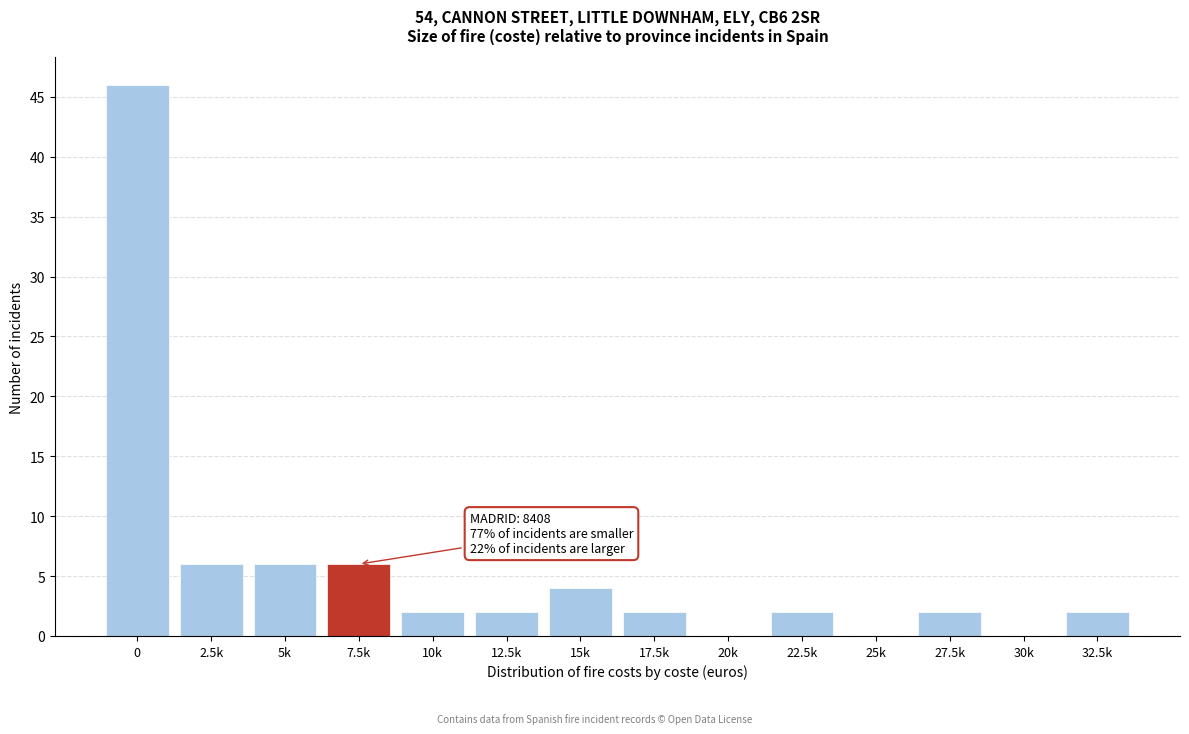

Reading right to left, what are all the values shown in this chart?

32.5k=2	30k=0	27.5k=2	25k=0	22.5k=2	20k=0	17.5k=2	15k=4	12.5k=2	10k=2	7.5k=6	5k=6	2.5k=6	0=46